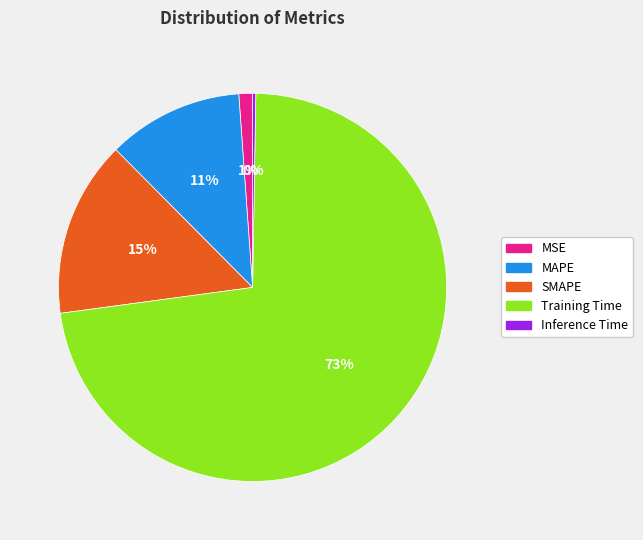

What is the largest slice in the pie chart?

Training Time